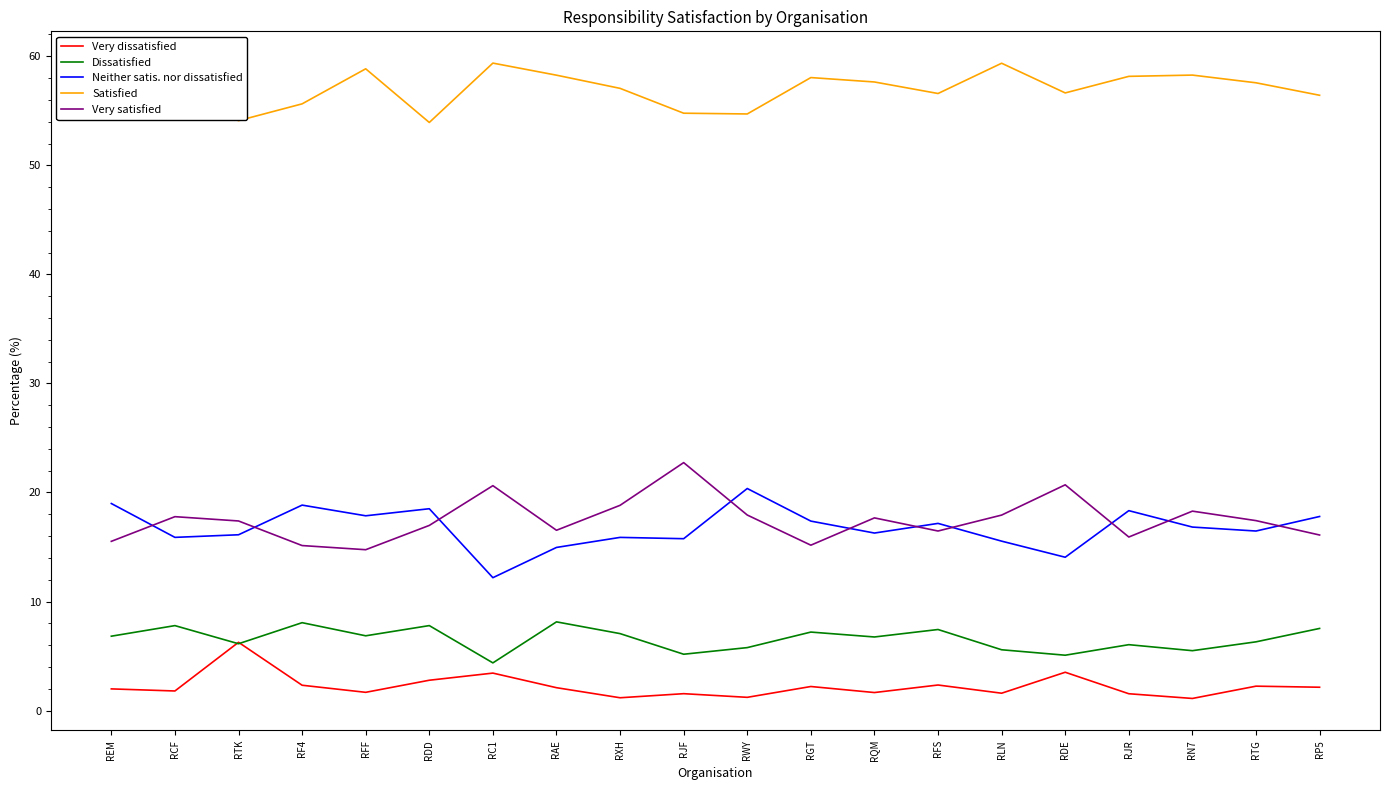

Which category has the highest value in the Neither satis. nor dissatisfied series?

RWY